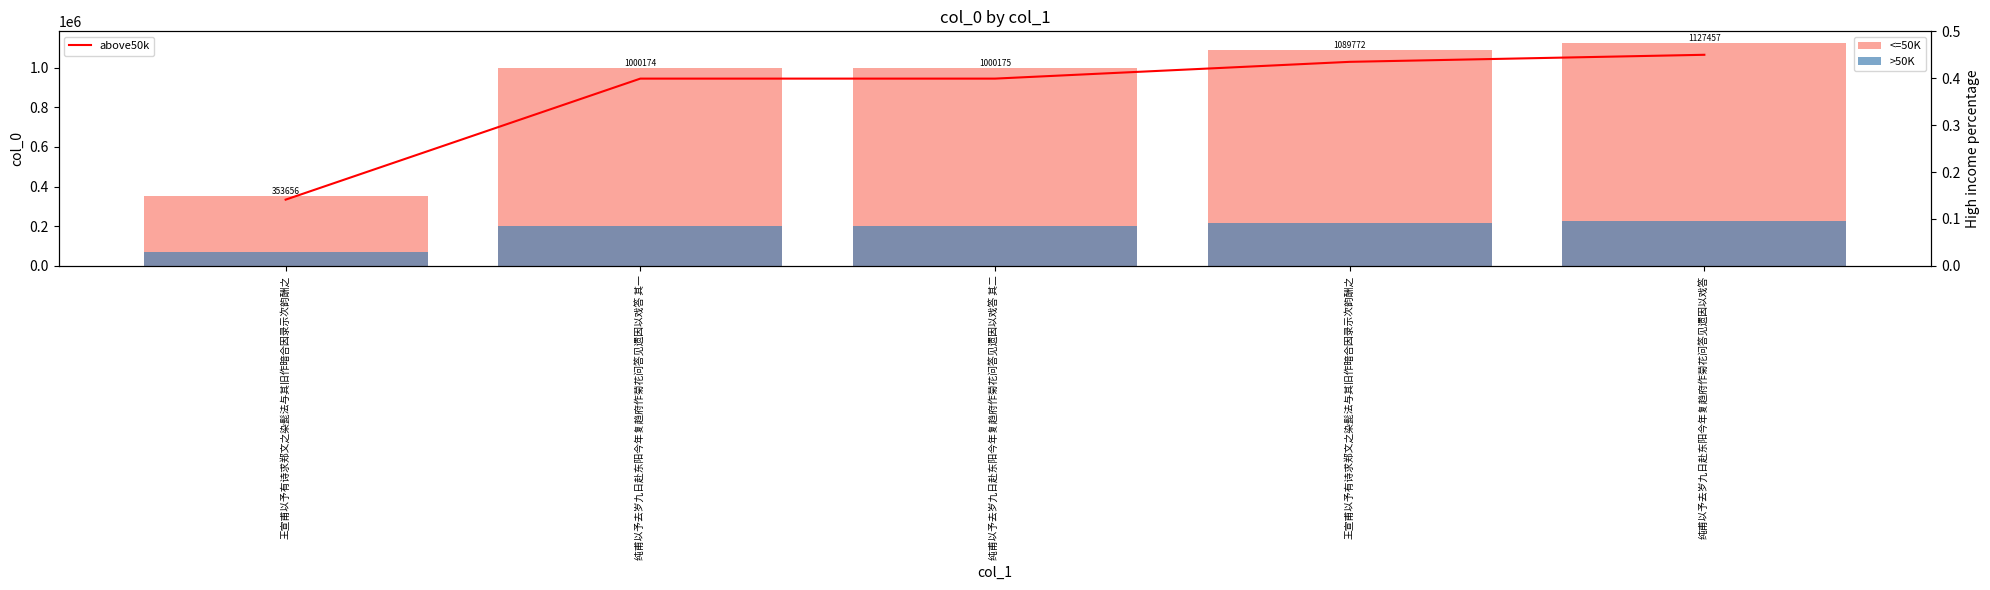

Reading left to right, what are all the values shown in this chart?

<=50K: 353656.0	1000174.0	1000175.0	1089772.0	1127457.0
>50K: 70731.2	200034.8	200035.0	217954.4	225491.4
above50k: 0.1	0.4	0.4	0.4	0.5